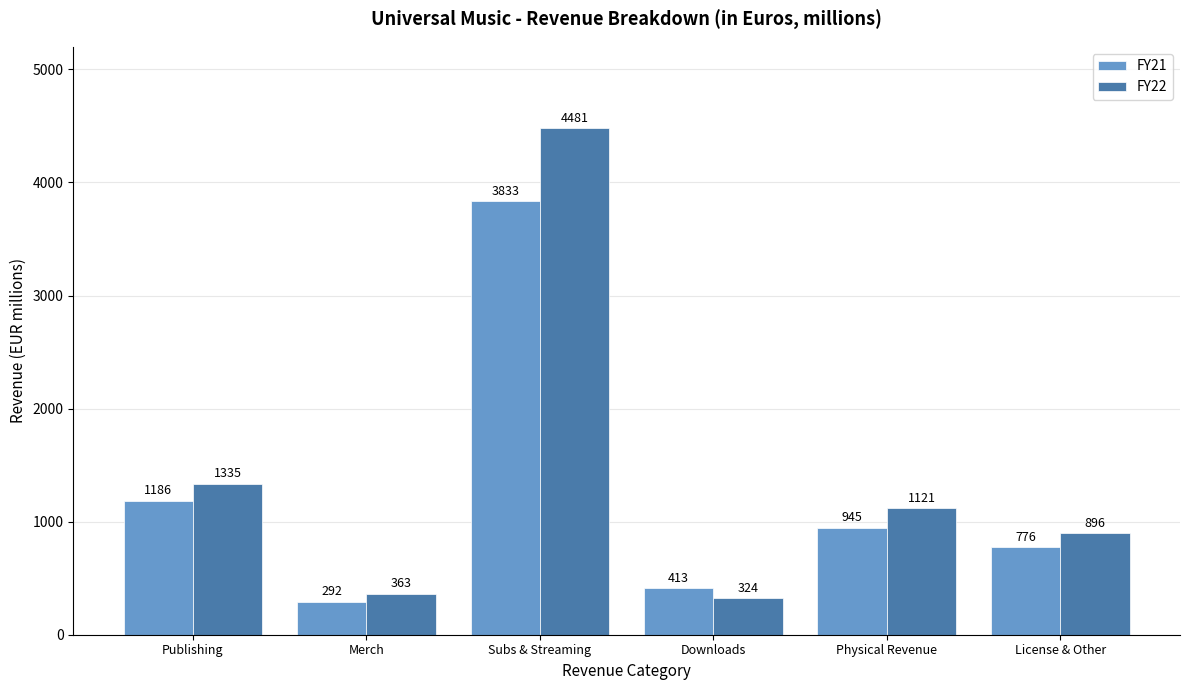

What is the label of the 4th bar from the left?

Downloads